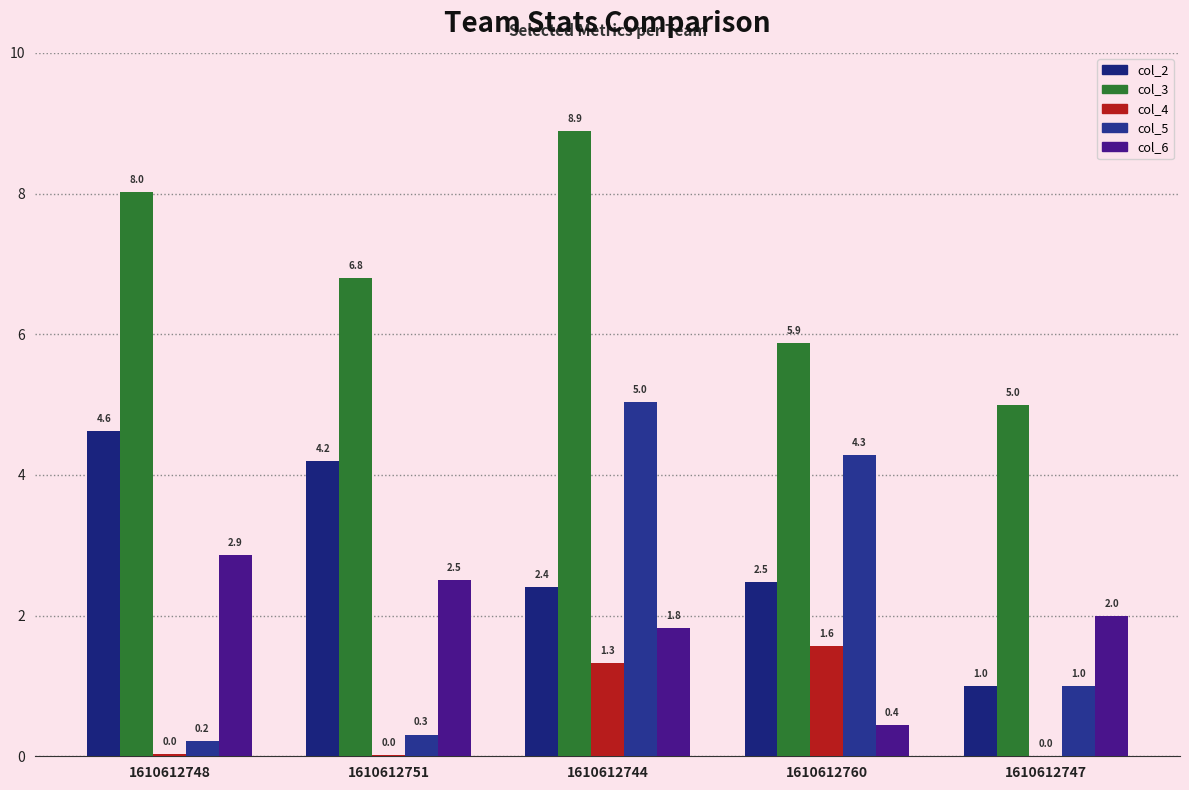

True or false: col_2 has a value of 7.0 at 1610612751.

False